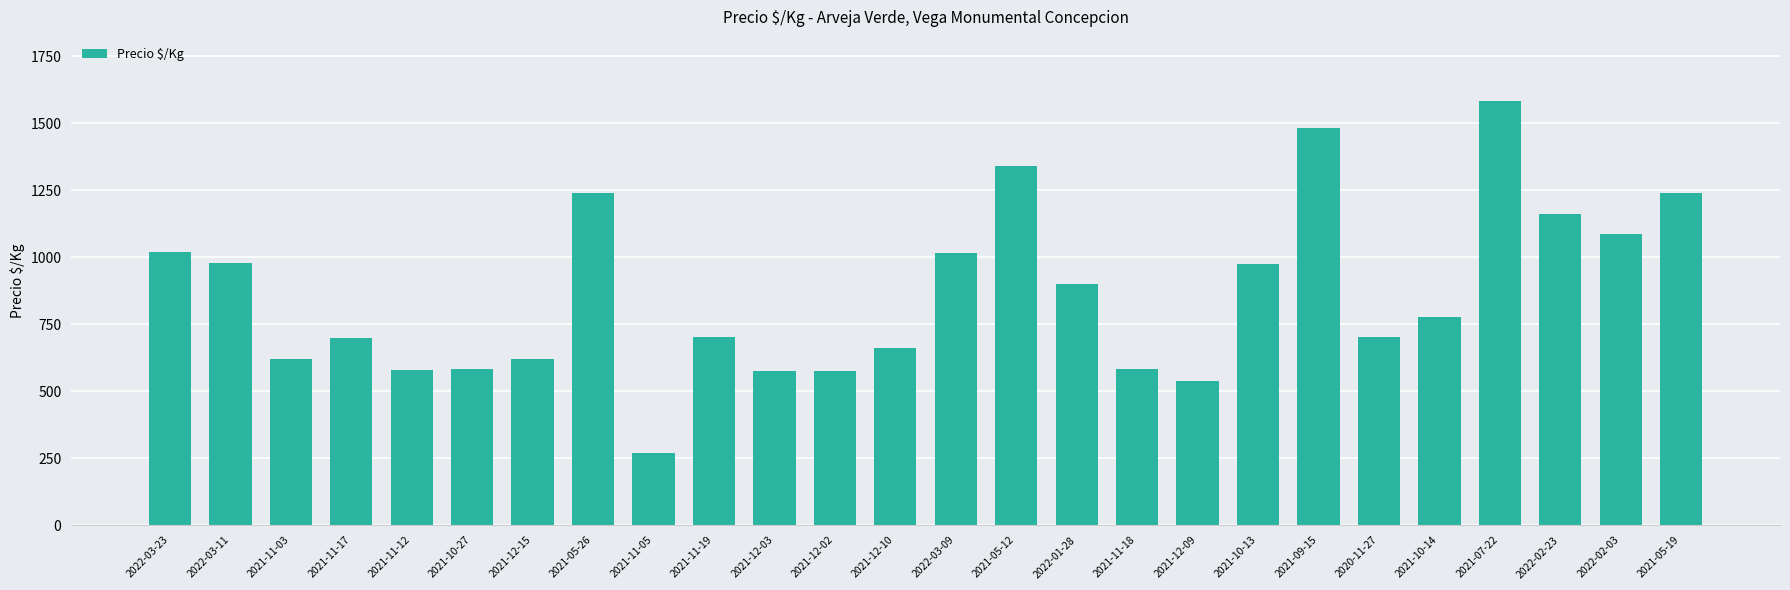

What is the approximate value at 2022-01-28, to the nearest 10?

900